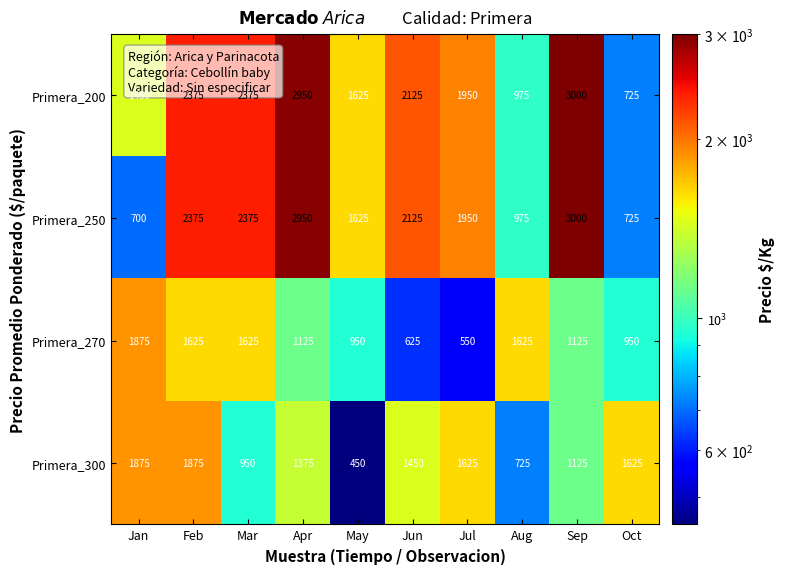

What is the smallest value displayed?

450